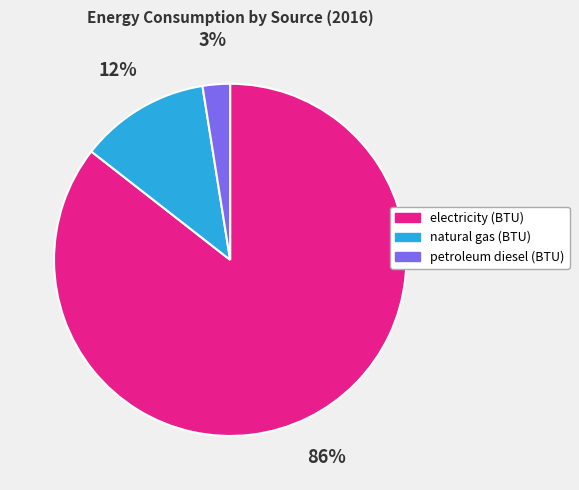

To the nearest percent, what is the average slice percentage?

33%